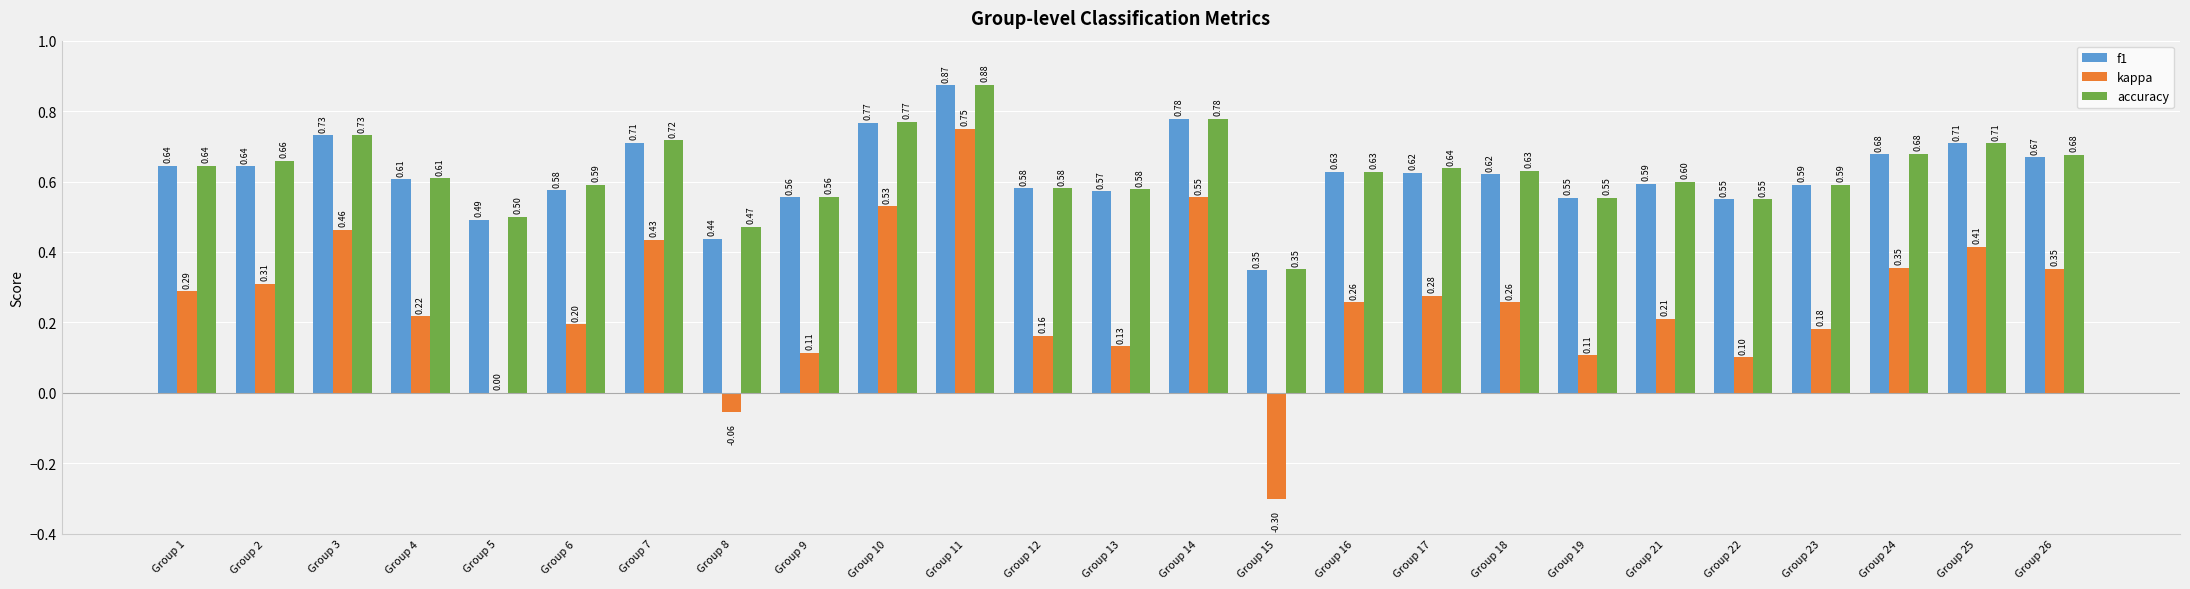

Read the kappa value at Group 4.

0.2